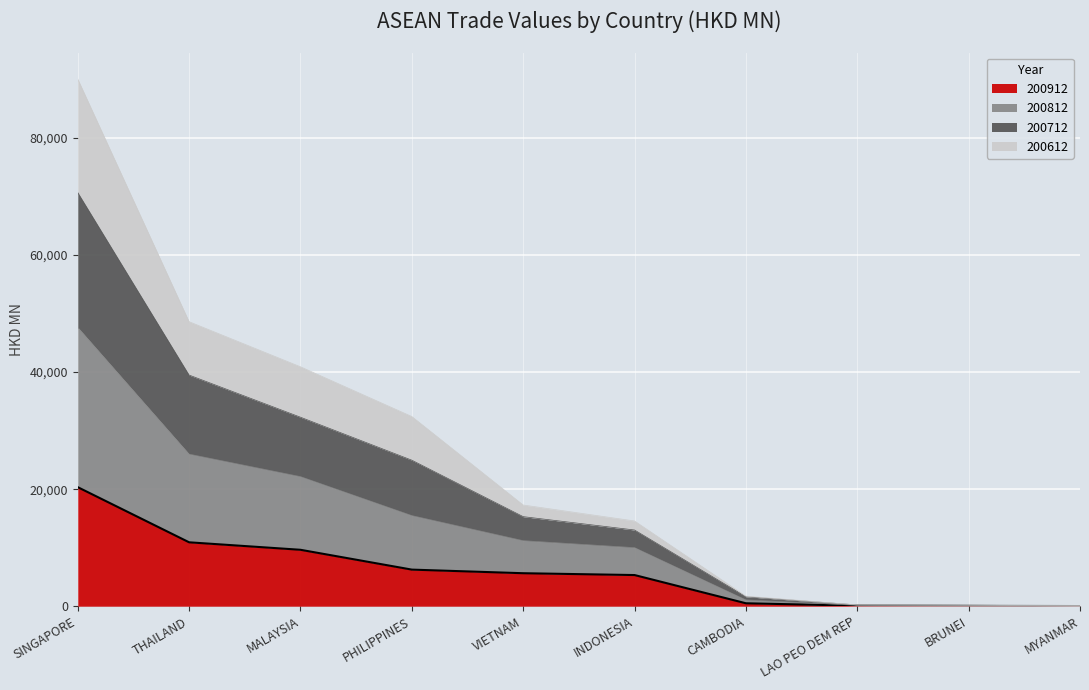

At which label does 200912 reach its peak?

SINGAPORE